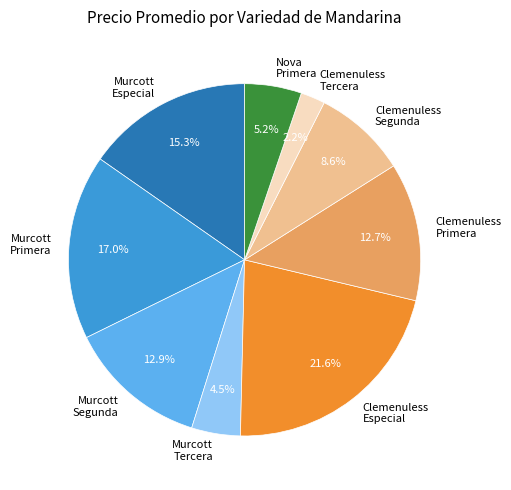

Which has a higher value, Murcott Tercera or Clemenuless Segunda?

Clemenuless Segunda